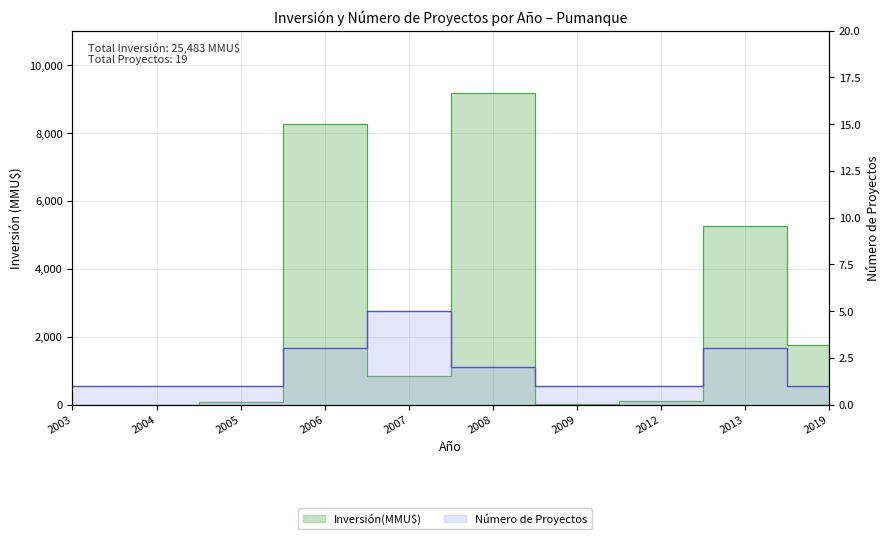

Between 2003 and 2006, which series saw the biggest shift?

Inversión(MMU$)